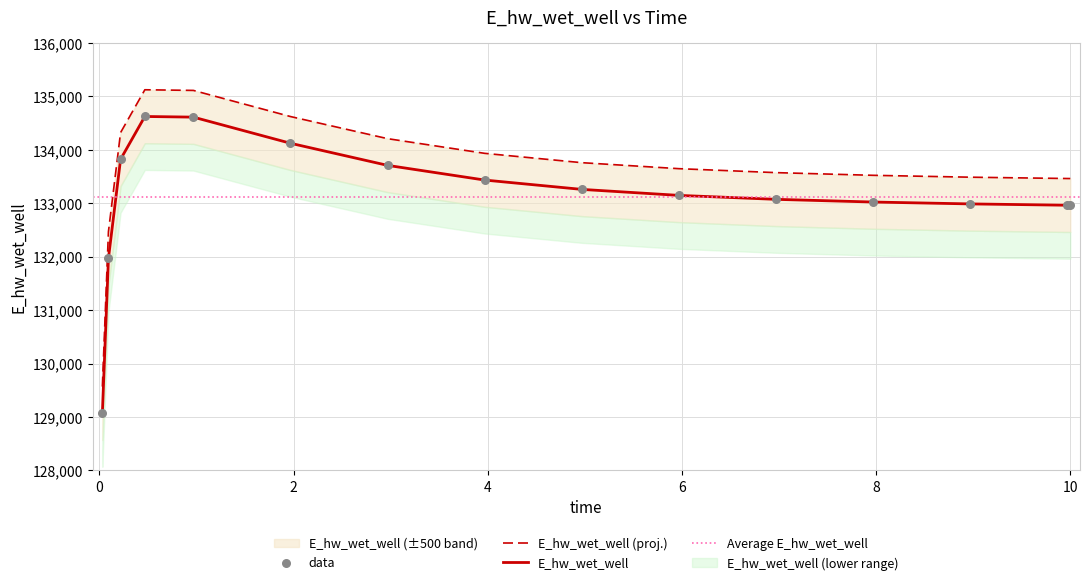

Between 4.96875 and 8.96875, which is larger?

4.96875